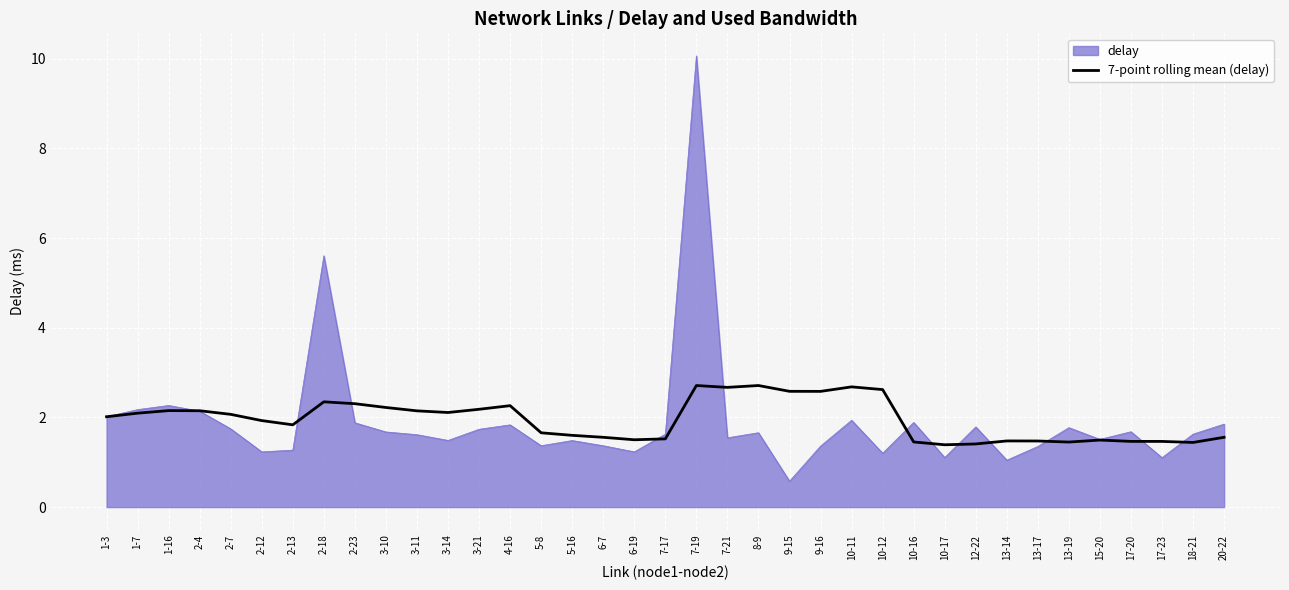

What is the smallest value displayed?

0.6